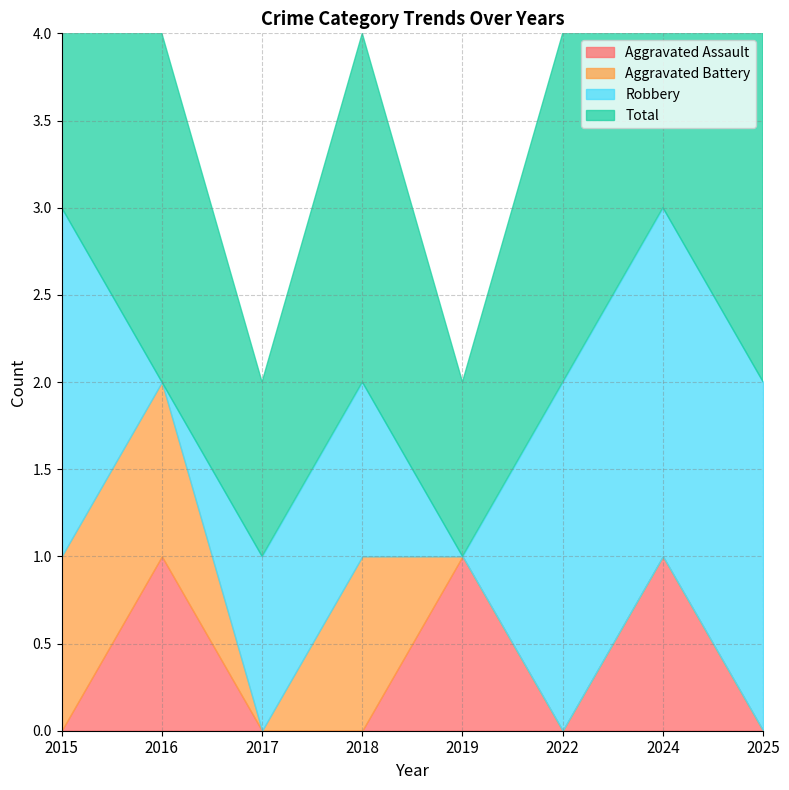

What are all the series names shown in the legend?

Aggravated Assault, Aggravated Battery, Robbery, Total